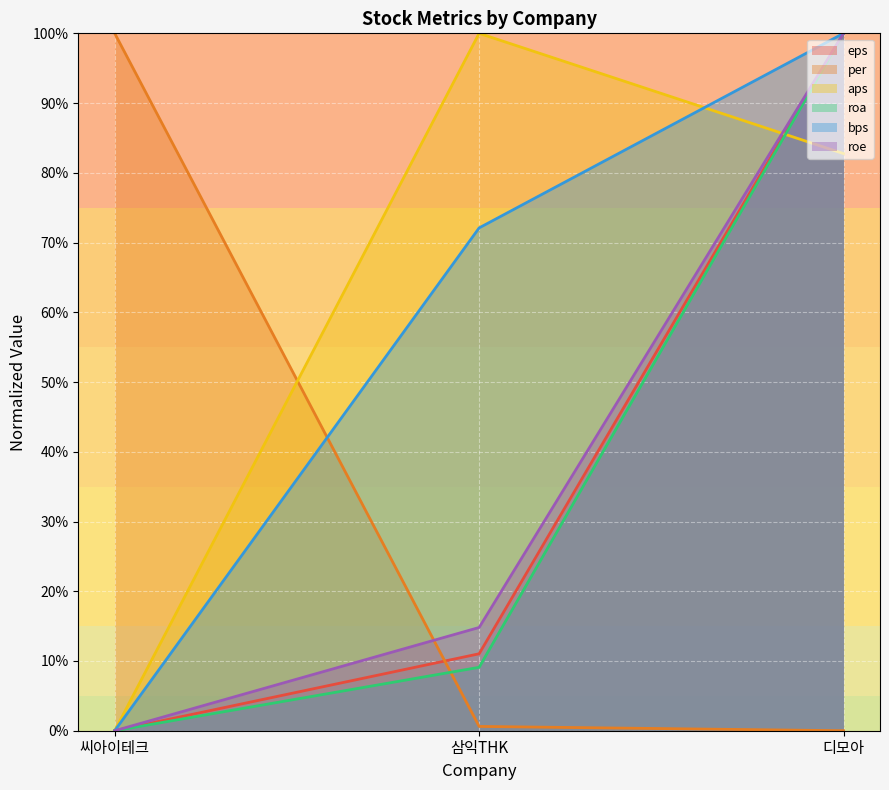

What is the greatest value displayed?

1.0